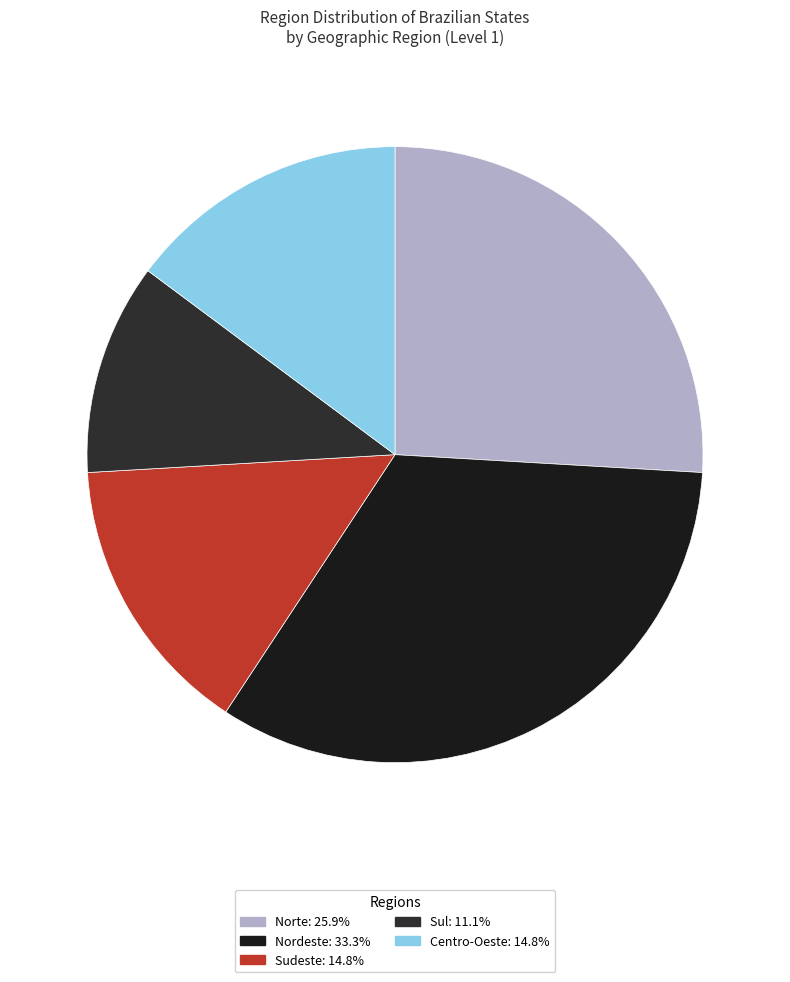

Count the number of slices in the pie.

5